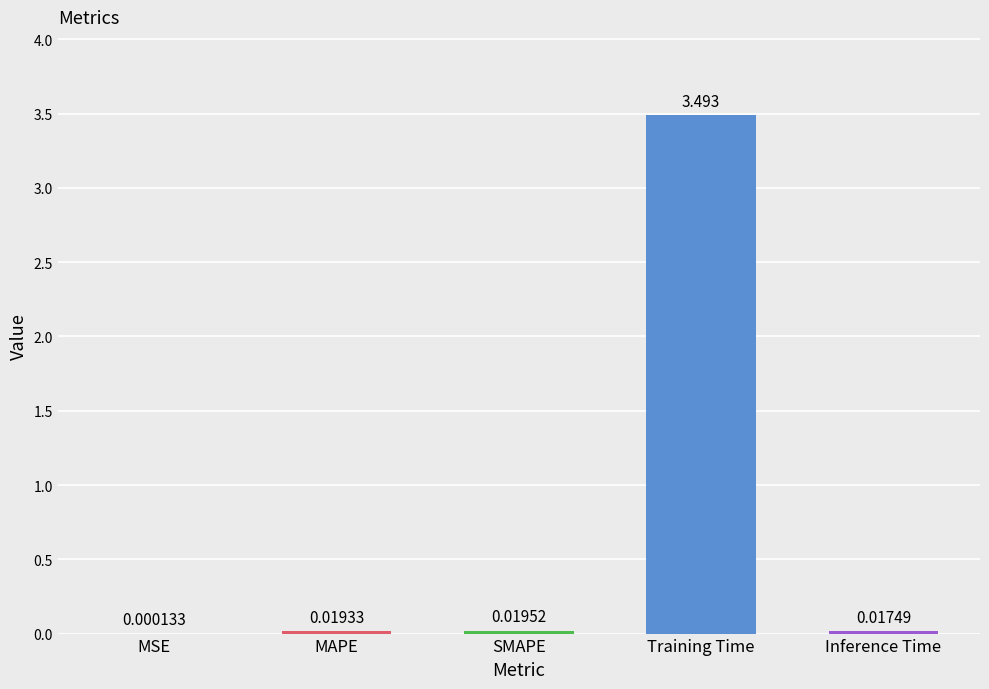

At which label is the value closest to 1?

SMAPE